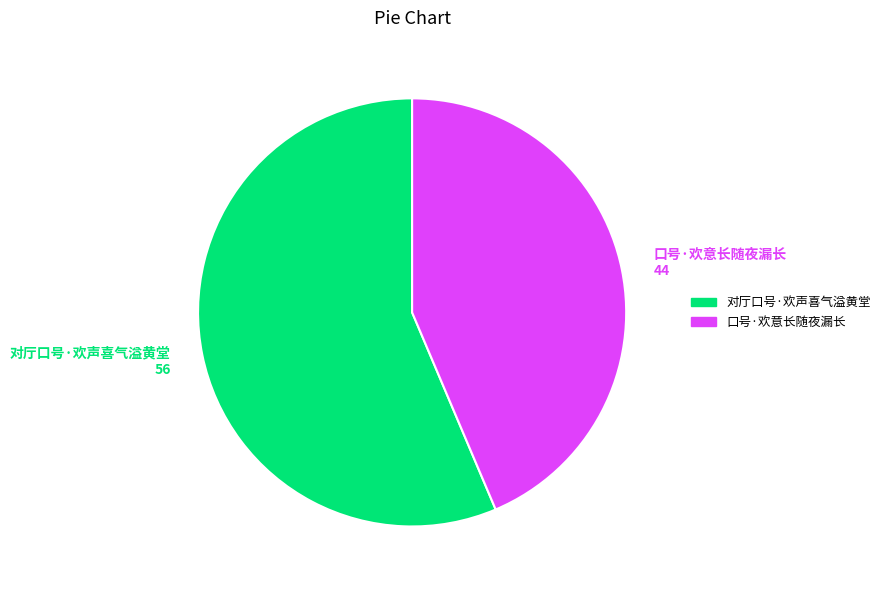

How many slices are in this pie chart?

2